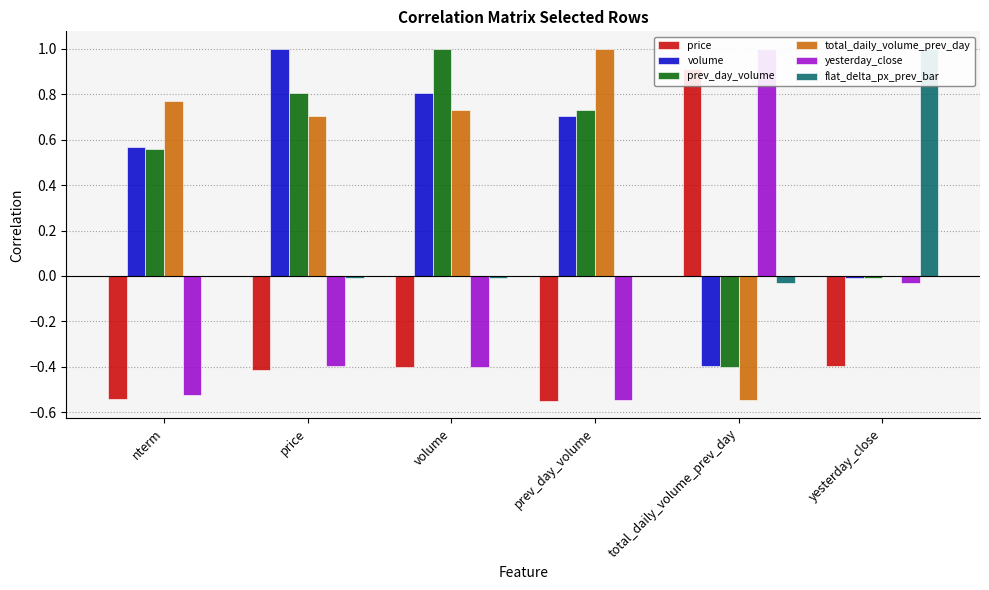

How many data points in yesterday_close are above 0?

1